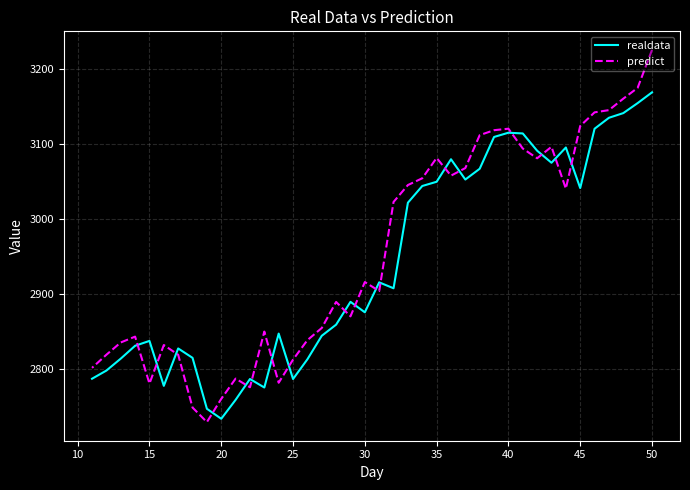

What is the lowest value of the predict series?

2729.4